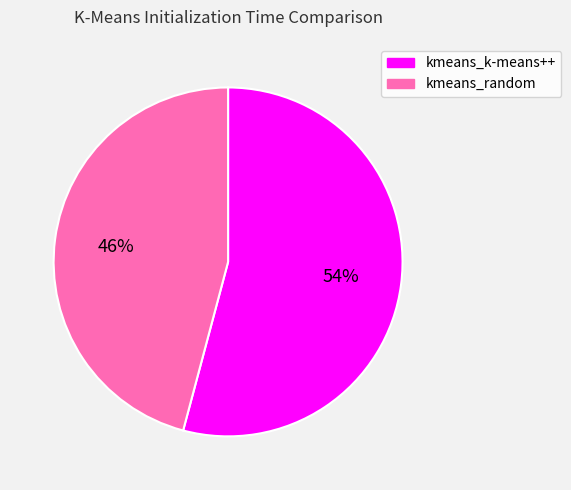

How many slices are in this pie chart?

2